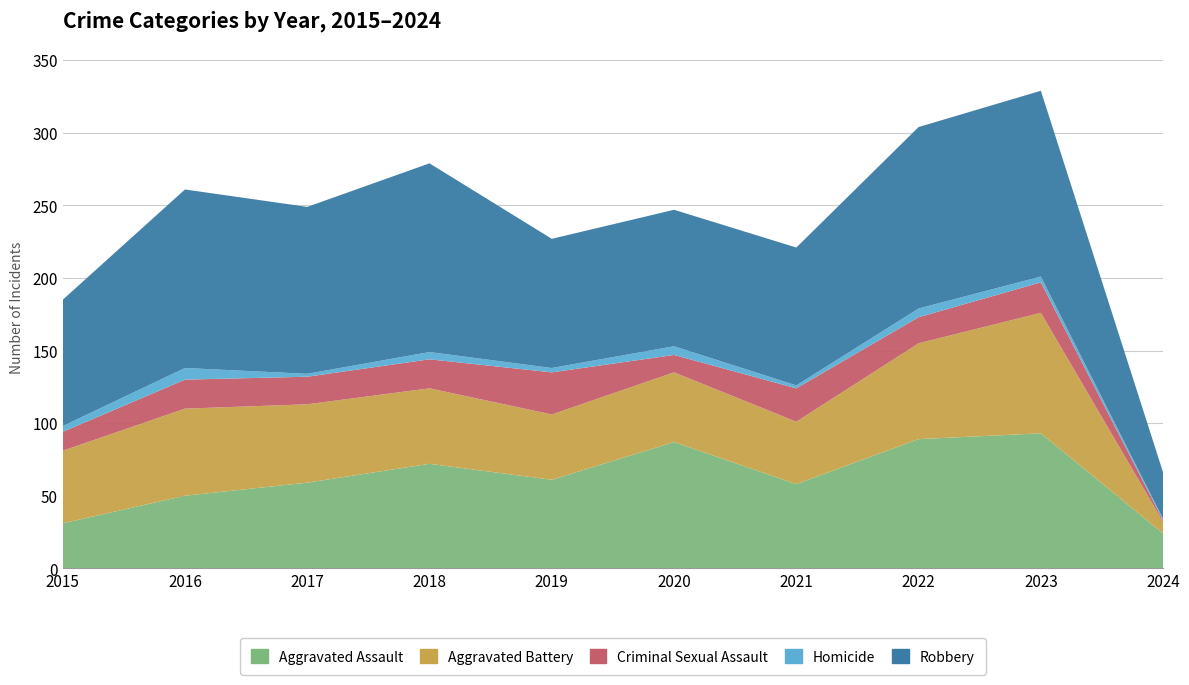

Reading left to right, list all the values displayed in this chart.

Aggravated Assault: 31	50	59	72	61	87	58	89	93	24
Aggravated Battery: 50	60	54	52	45	48	43	66	83	8
Criminal Sexual Assault: 13	20	19	20	29	12	23	18	21	1
Homicide: 4	8	2	5	3	6	2	6	4	1
Robbery: 87	123	115	130	89	94	95	125	128	32